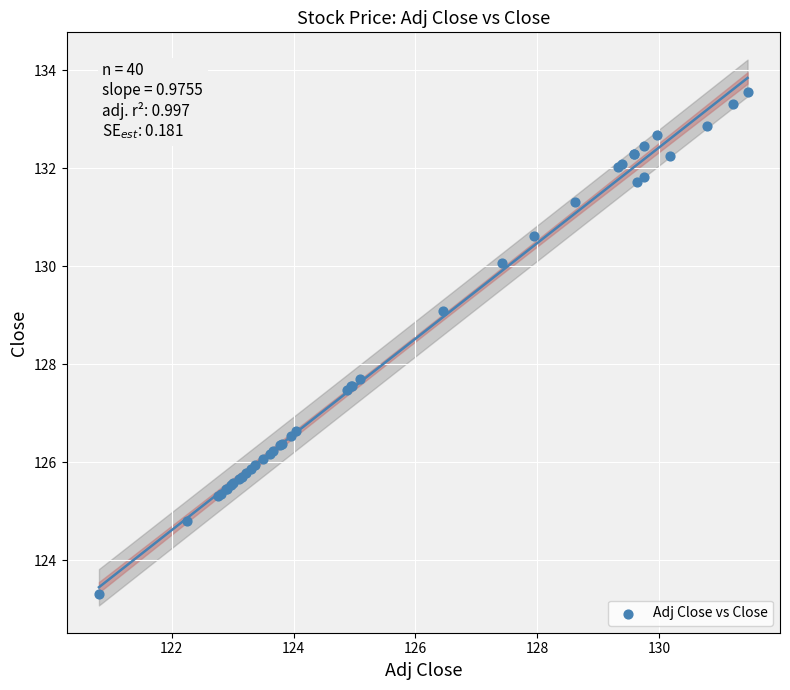

What Y value in the scatter plot is closest to 128?

127.7